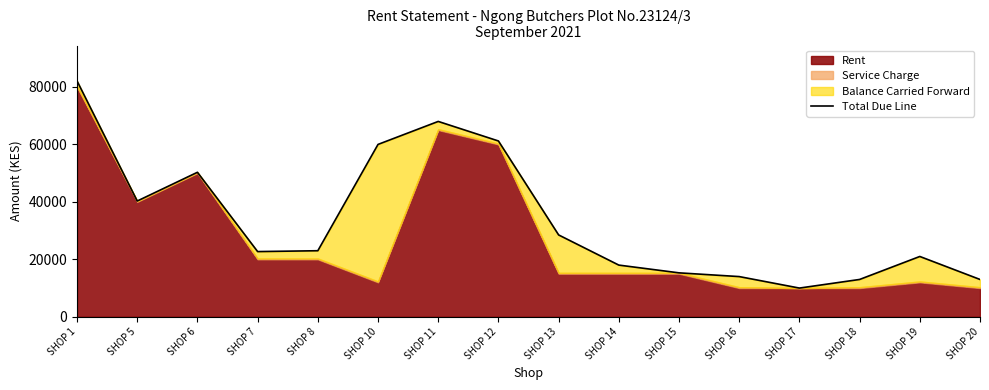

How many interior local peaks (higher than both neighbors) does the data have?

3